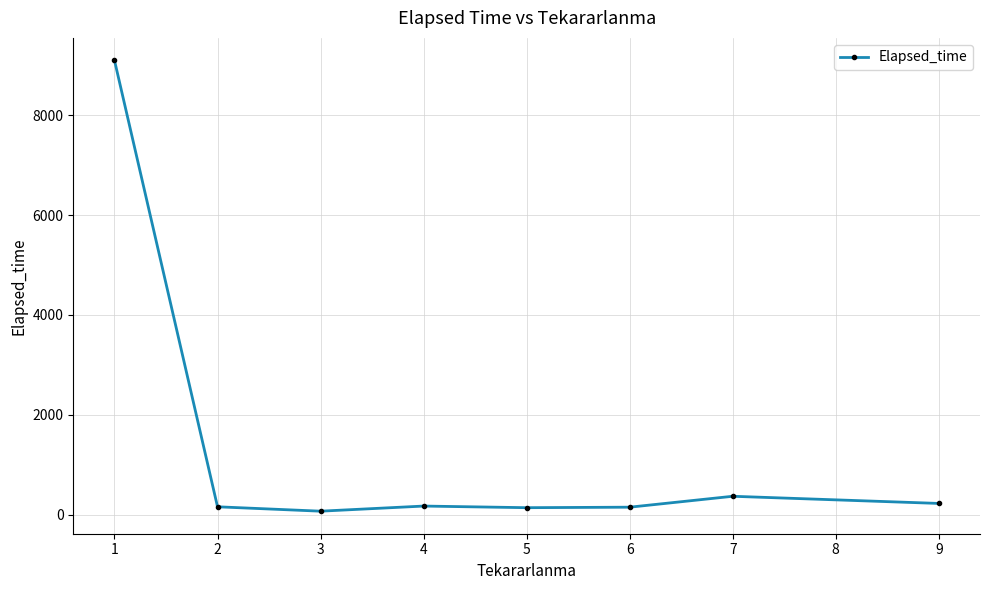

What is the greatest value displayed?

9092.4